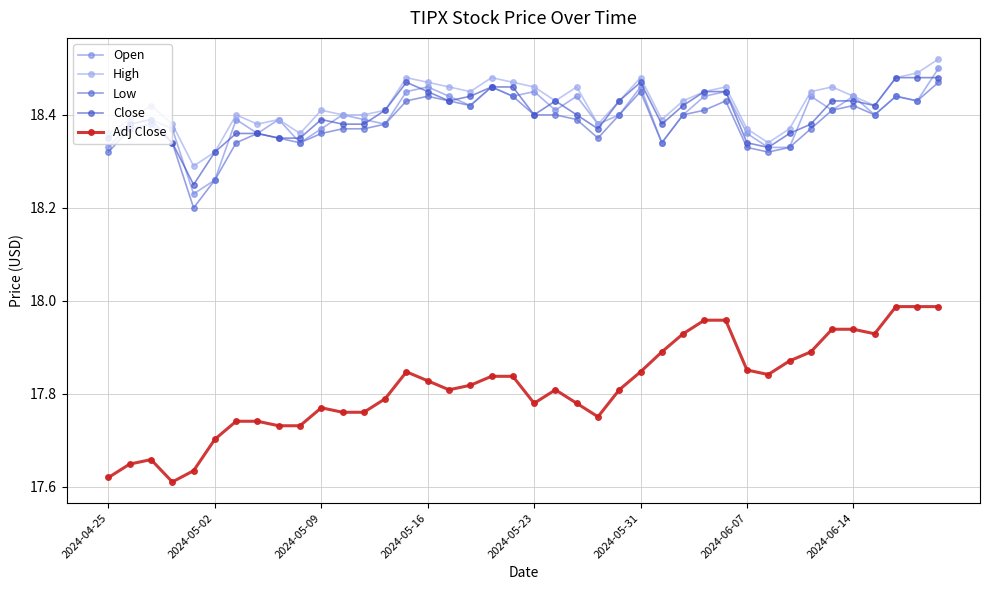

Which category has the highest value in the Low series?

39